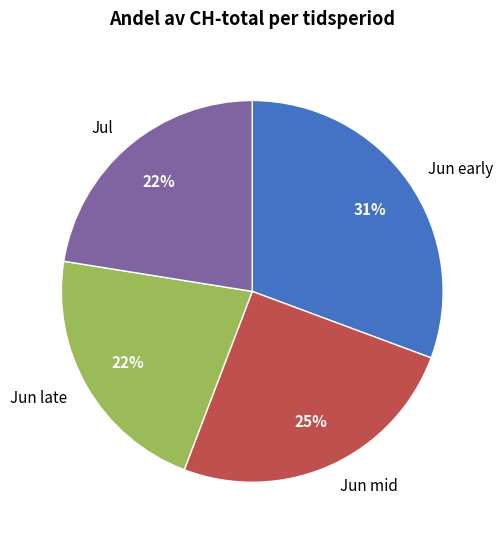

The Jun late slice represents 22% of the pie. True or false?

True